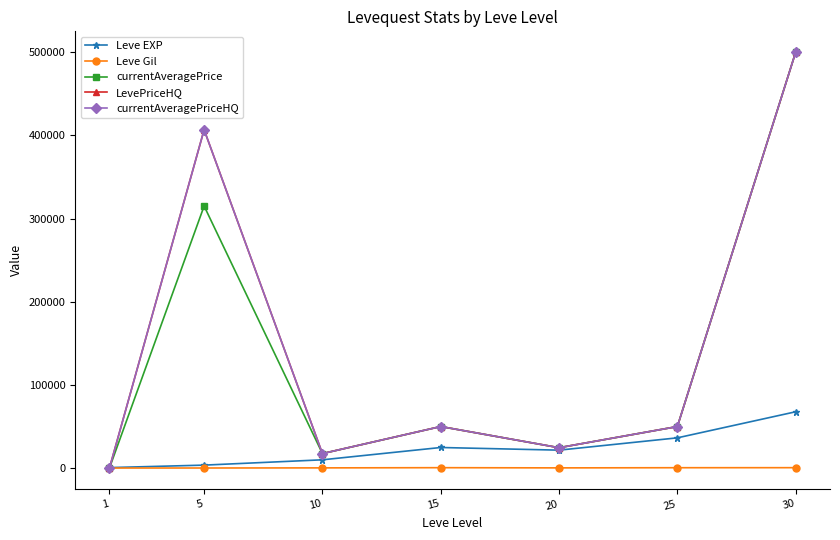

True or false: Leve Gil and Leve EXP intersect in this chart.

False